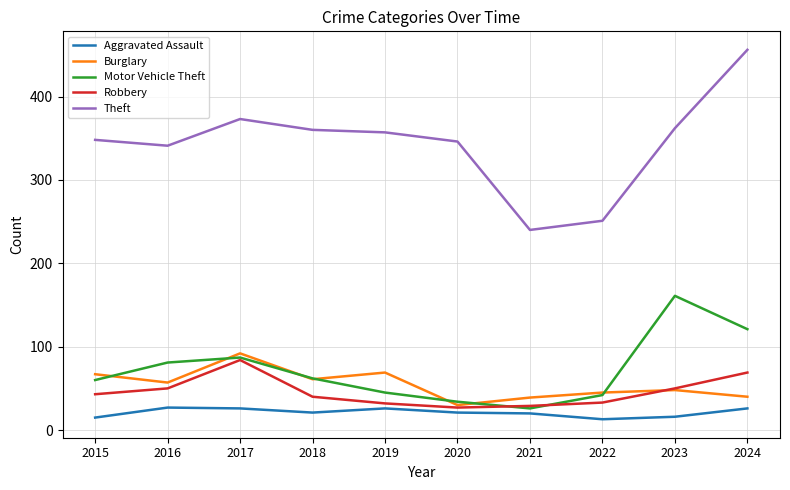

What is the total value across all series at 2017?

662